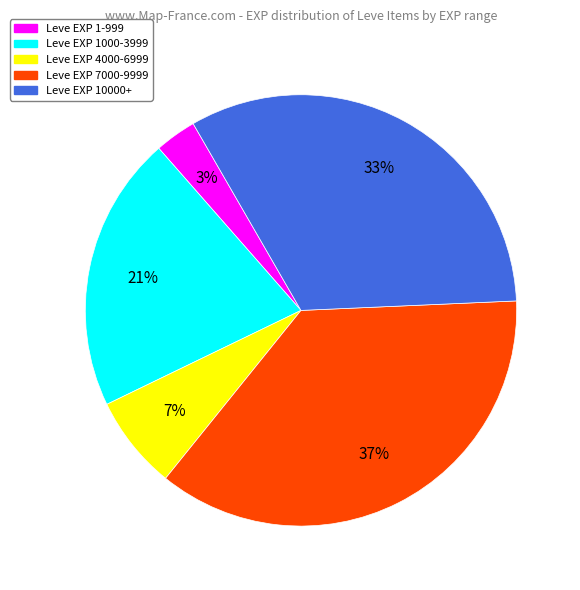

How many segments does this pie chart have?

5